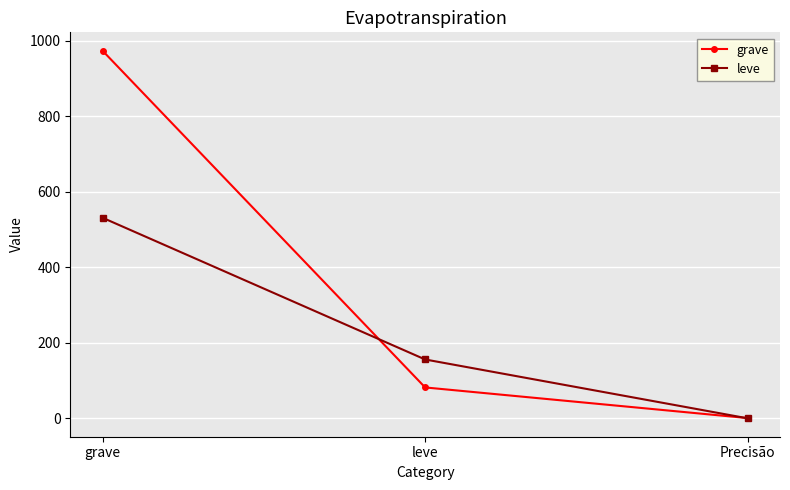

What are all the series names shown in the legend?

grave, leve